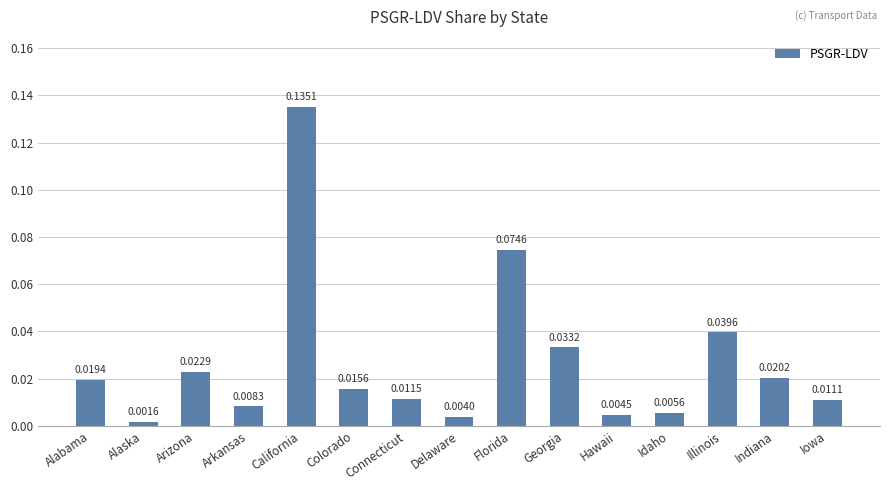

What is the sum of all values?

0.4